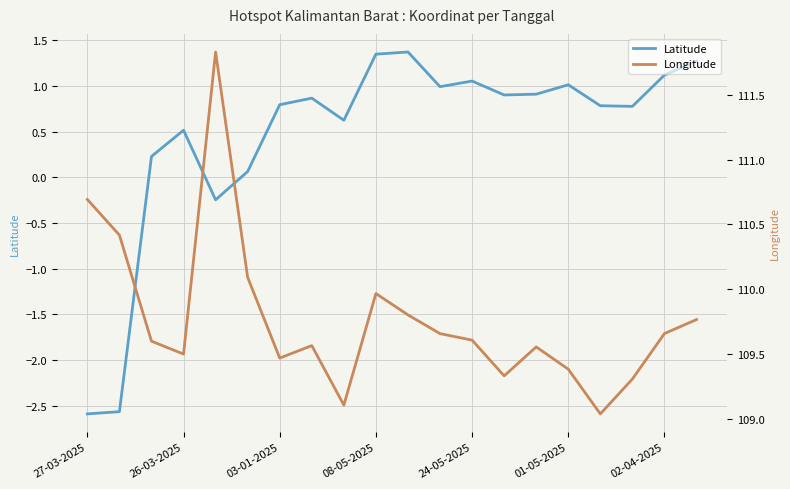

What is the highest value of the Latitude series?

1.4